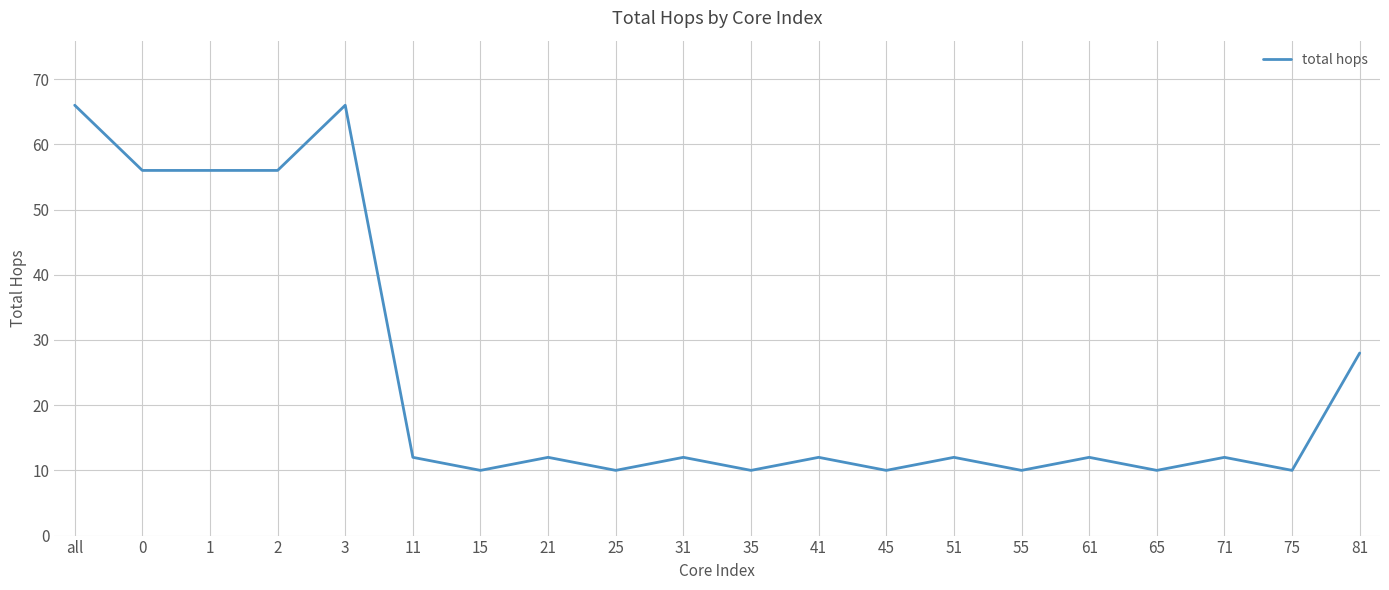

What is the ratio of the value at 41 to the value at 2?

0.2